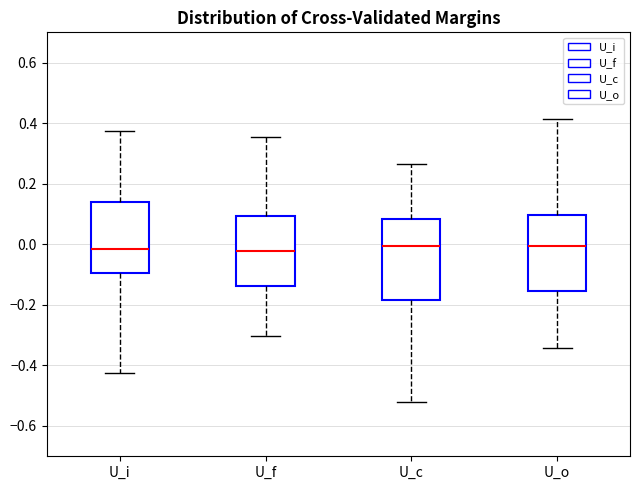

Reading left to right, read every box against the y-axis: the position of its median line, the range the box covers, and the ends of its whiskers. The values are not printed on the chart, so give them approximately, as read against the axis.

U_i: median -0.02, box -0.10 to 0.14, whiskers -0.42 to 0.38
U_f: median -0.02, box -0.14 to 0.10, whiskers -0.30 to 0.36
U_c: median 0.00, box -0.18 to 0.08, whiskers -0.52 to 0.26
U_o: median 0.00, box -0.16 to 0.10, whiskers -0.34 to 0.42